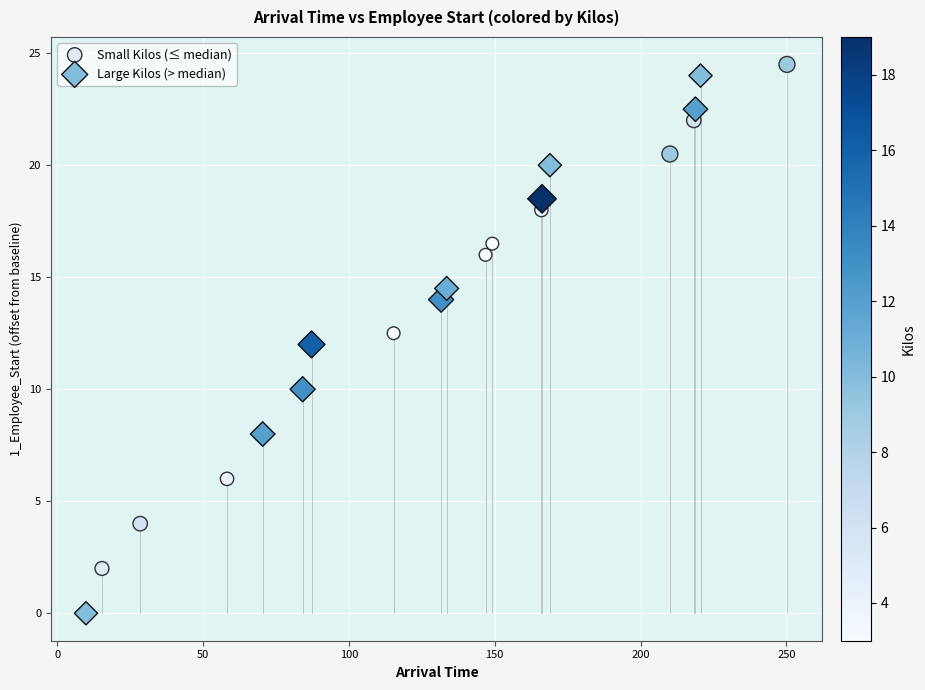

Which series has the largest Y range (max minus min)?

Large Kilos (> median)